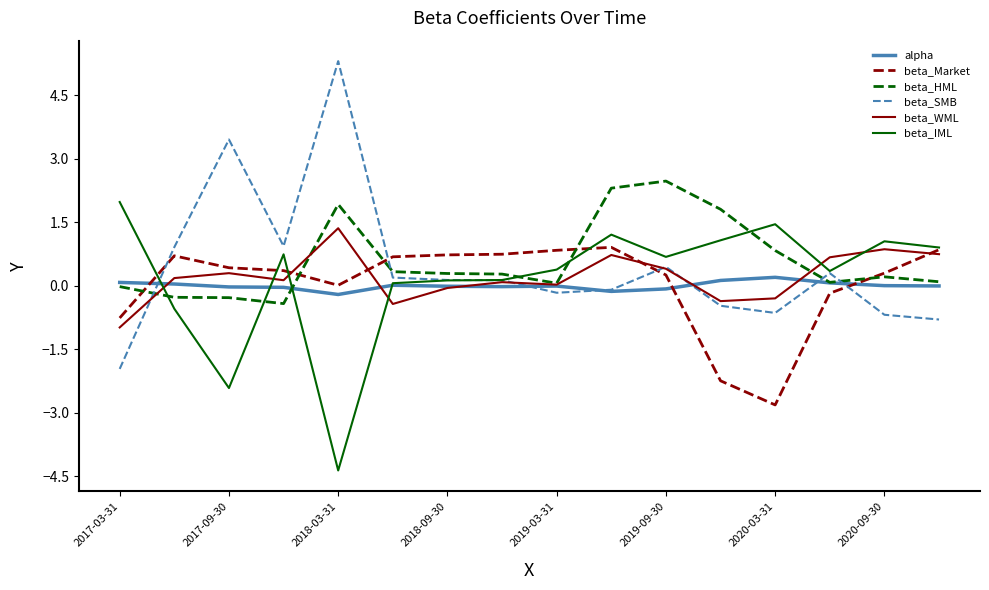

What is the smallest value displayed?

-4.4